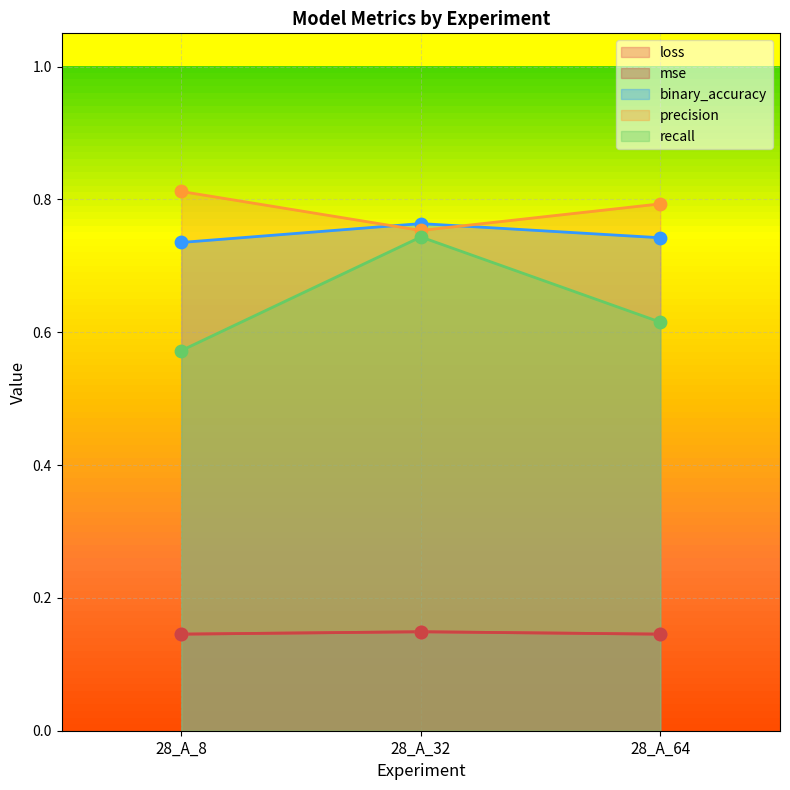

Which series has the largest total across all categories?

precision